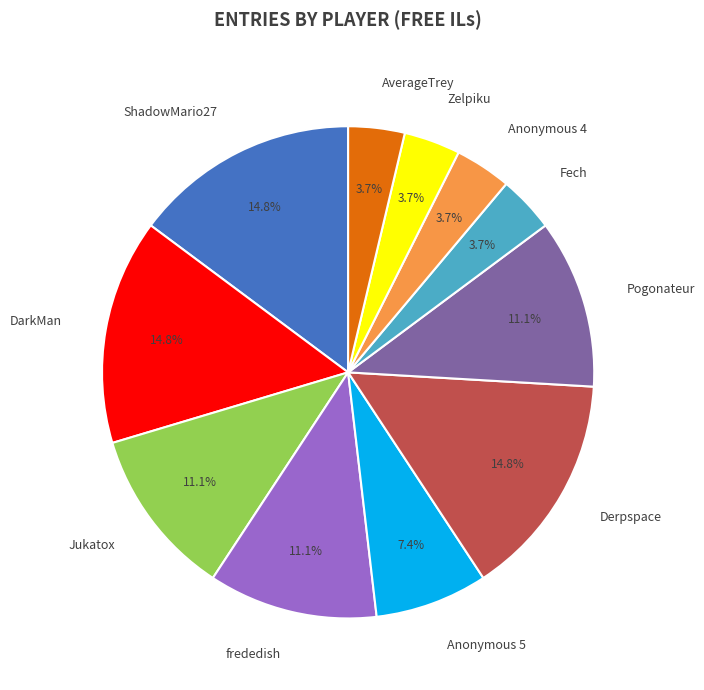

The Anonymous 5 slice represents 1% of the pie. True or false?

False